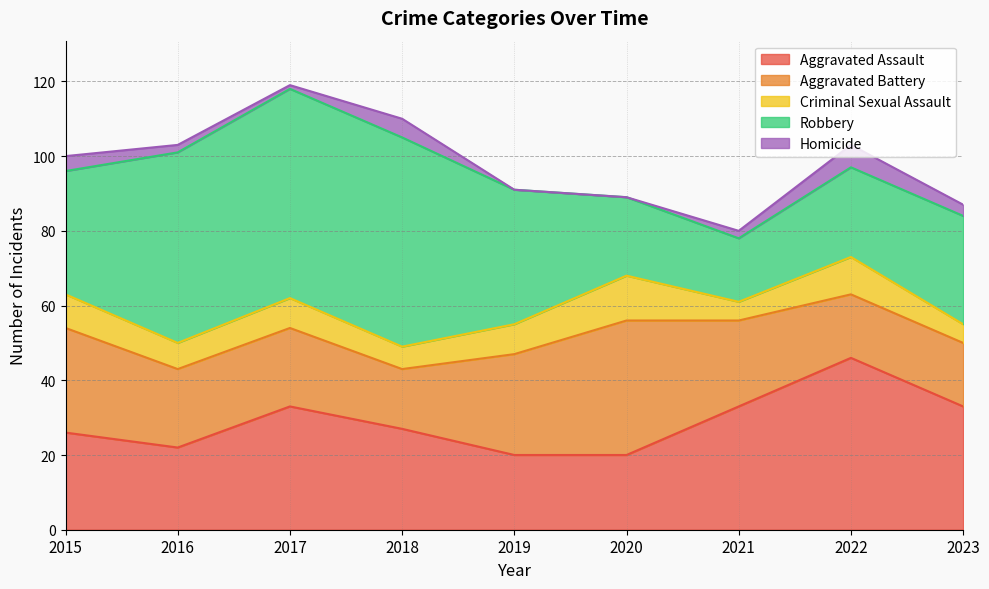

List the labels in order of Aggravated Battery value, smallest first.

2018, 2022, 2023, 2016, 2017, 2021, 2019, 2015, 2020